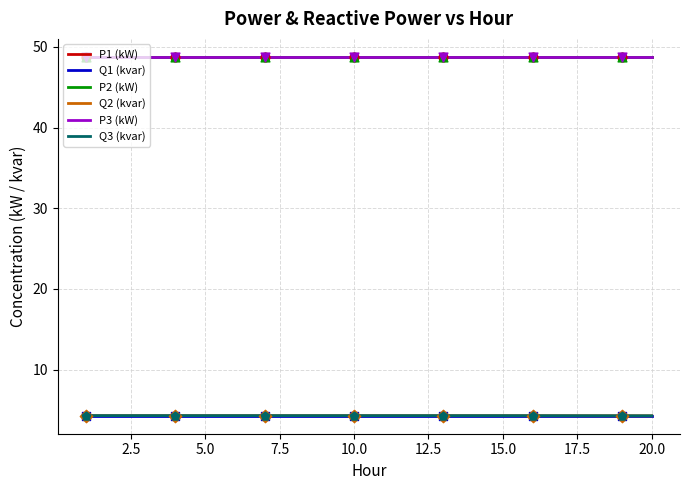

Which series has the largest total across all categories?

P2 (kW)